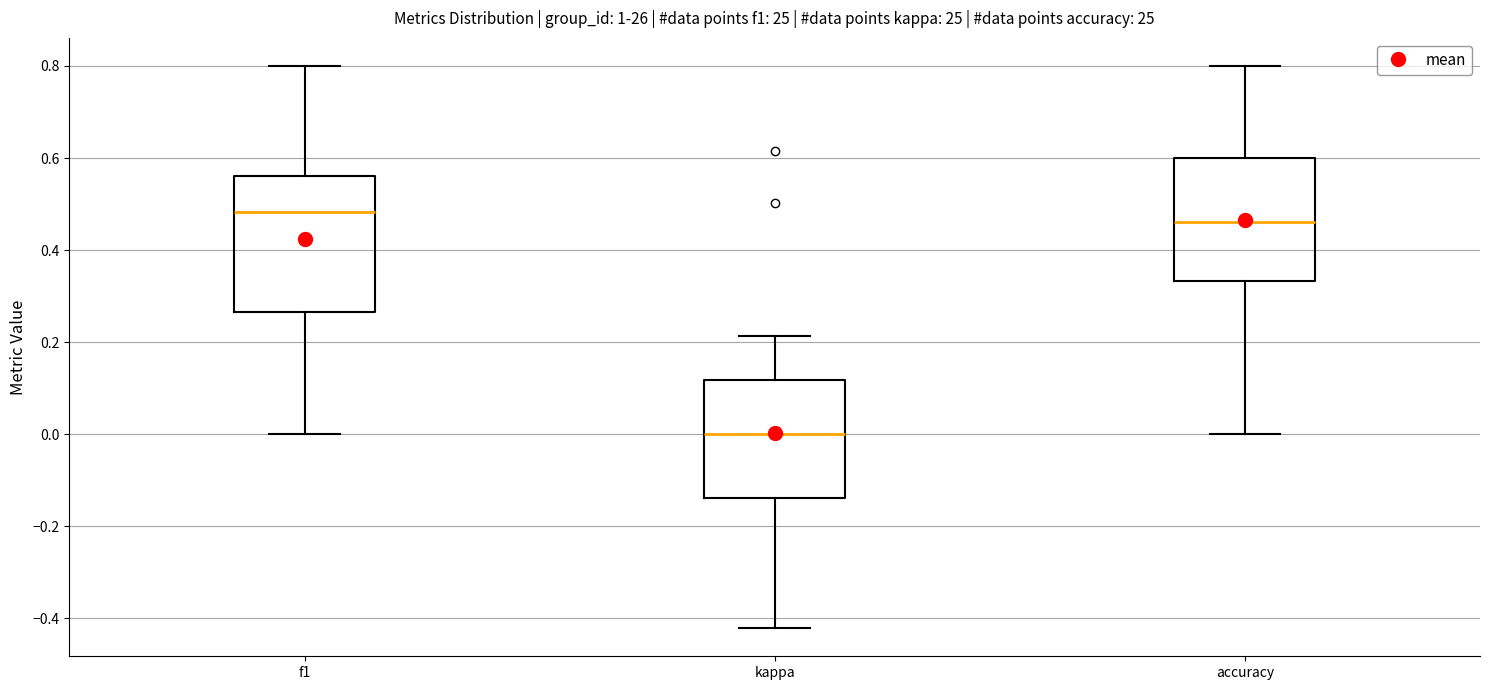

Reading left to right, read every box against the y-axis: the position of its median line, the range the box covers, and the ends of its whiskers. The values are not printed on the chart, so give them approximately, as read against the axis.

f1: median 0.48, box 0.26 to 0.56, whiskers 0.00 to 0.80
kappa: median 0.00, box -0.14 to 0.12, whiskers -0.42 to 0.22
accuracy: median 0.46, box 0.34 to 0.60, whiskers 0.00 to 0.80